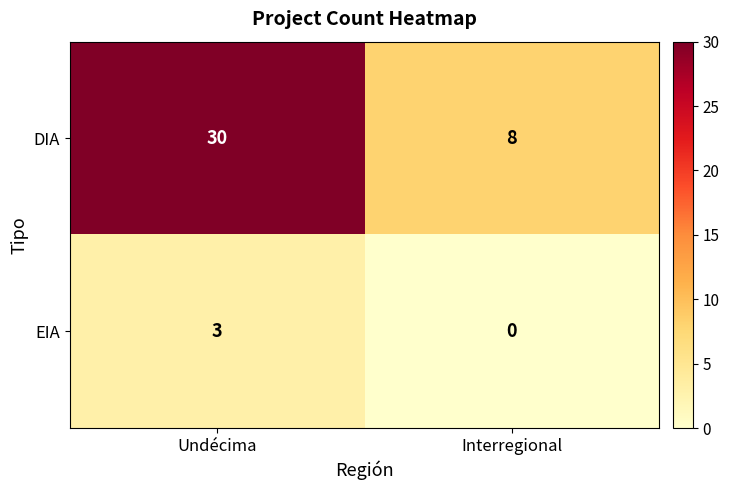

Is it true that EIA equals 0 at Interregional?

True